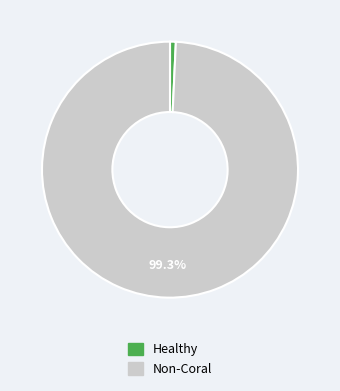

Is there a majority slice in this chart?

Yes